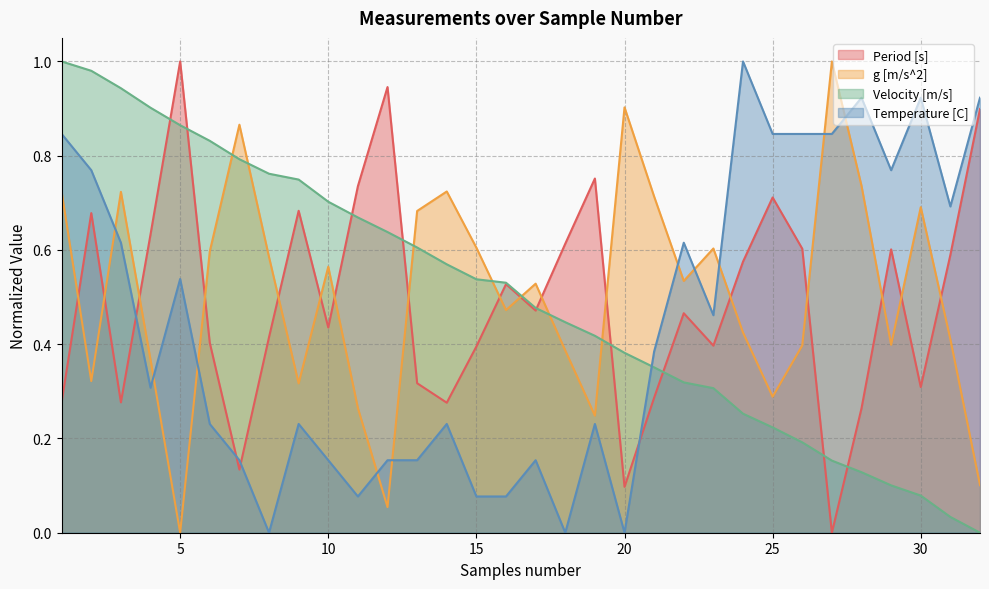

What is the difference between the second highest and minimum values in the g [m/s^2] series?

0.9